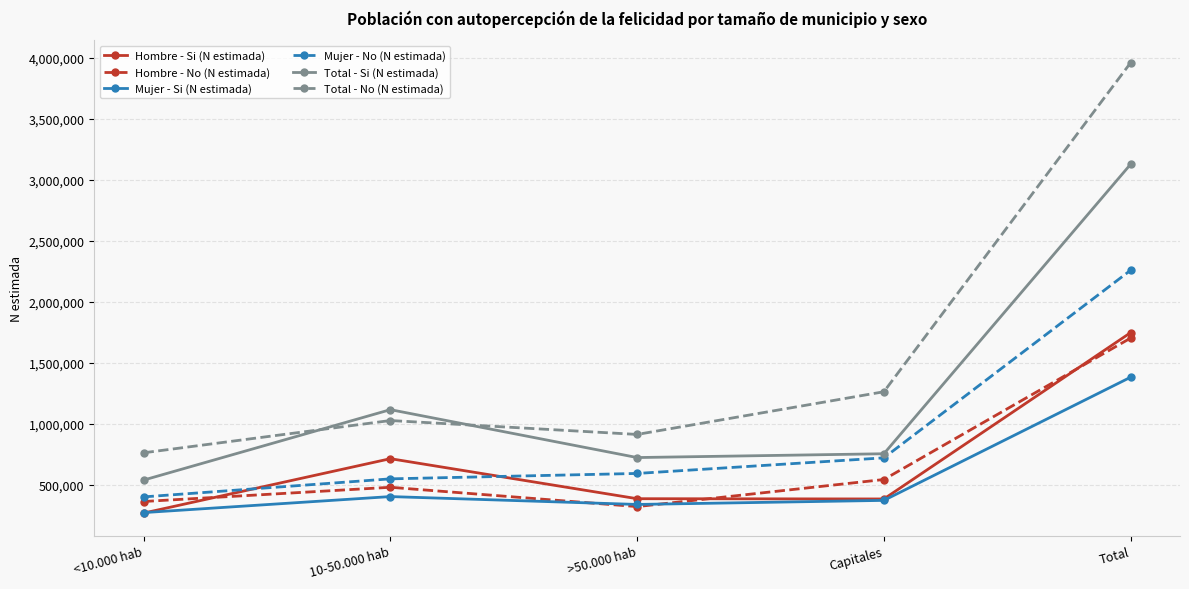

What is the maximum value for Total - No (N estimada)?

3961421